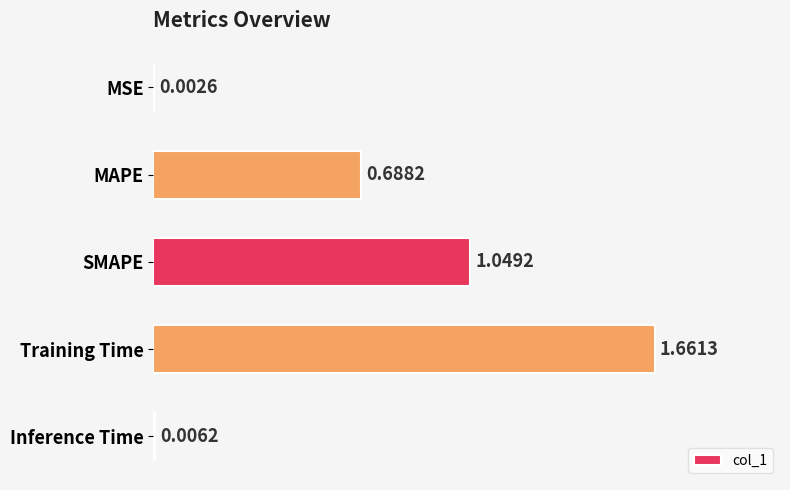

How many series are shown in this chart?

1